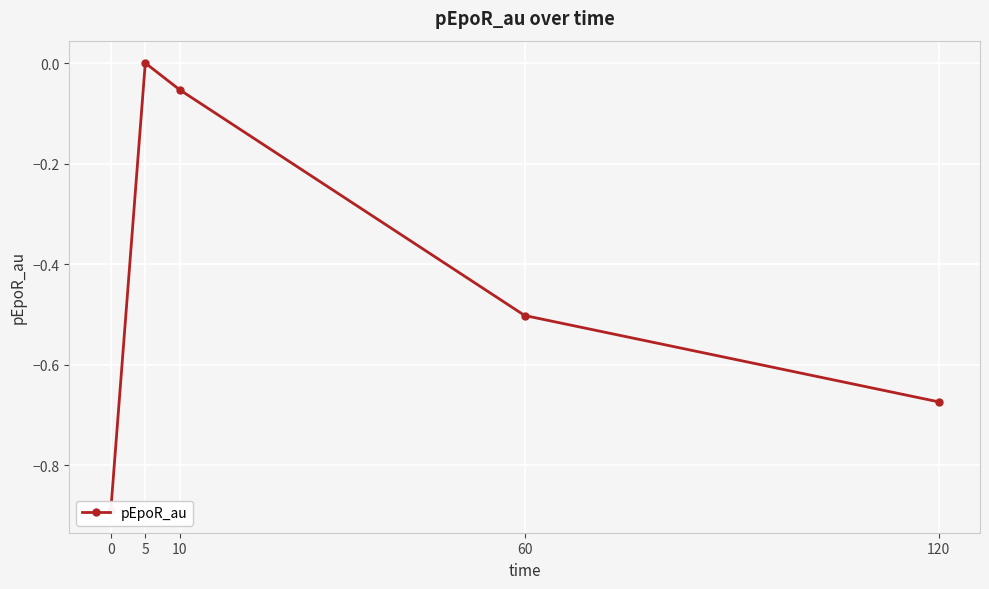

How many categories are shown in the chart?

5